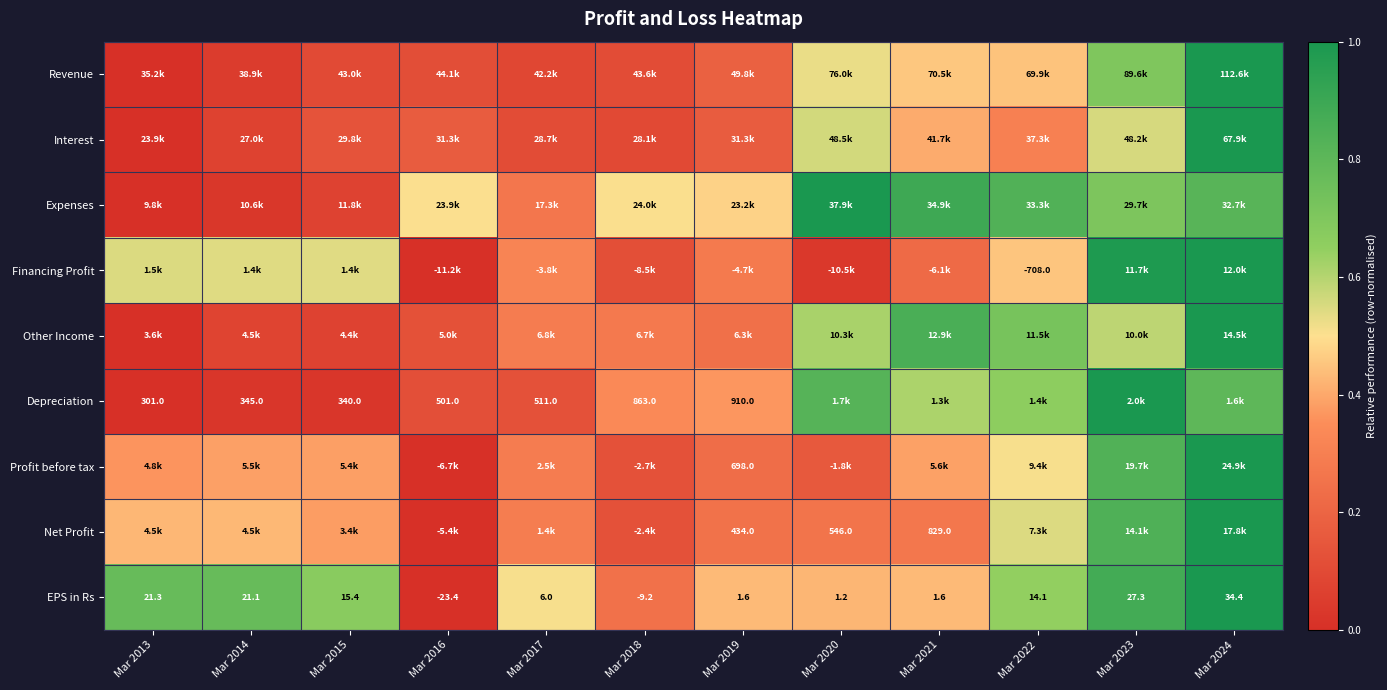

Which category has the highest value across all series?

Mar 2024